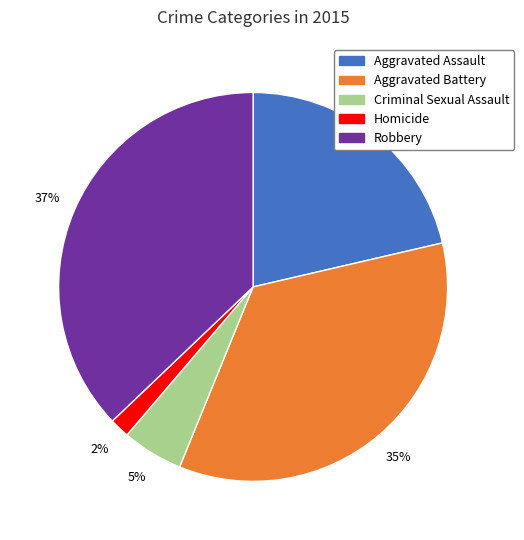

Which slice is the smallest?

Homicide